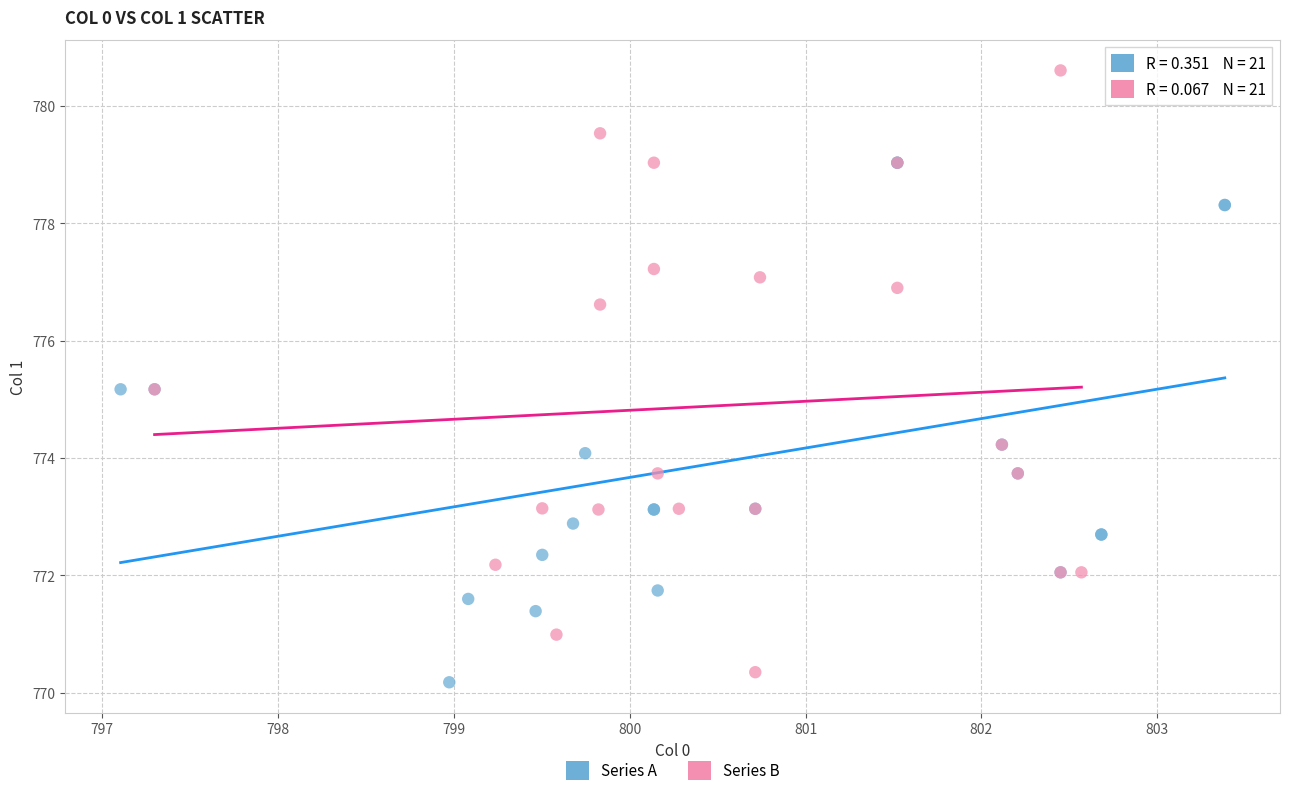

What are all the series names shown in the legend?

Series A, Series B